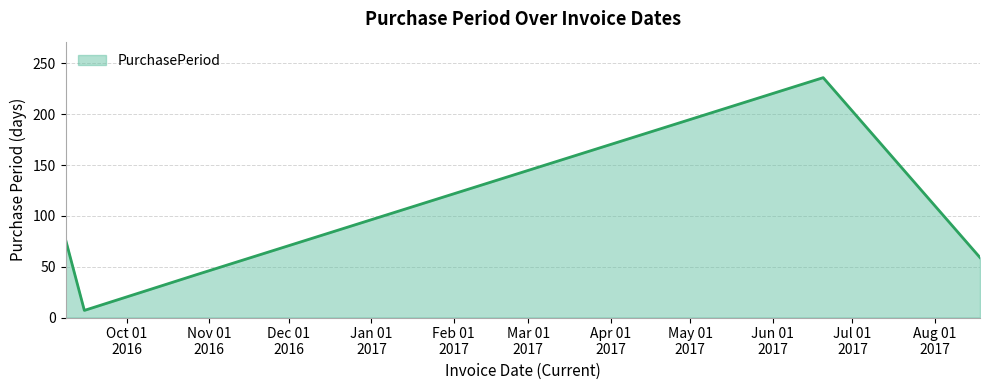

How many categories are shown in the chart?

5